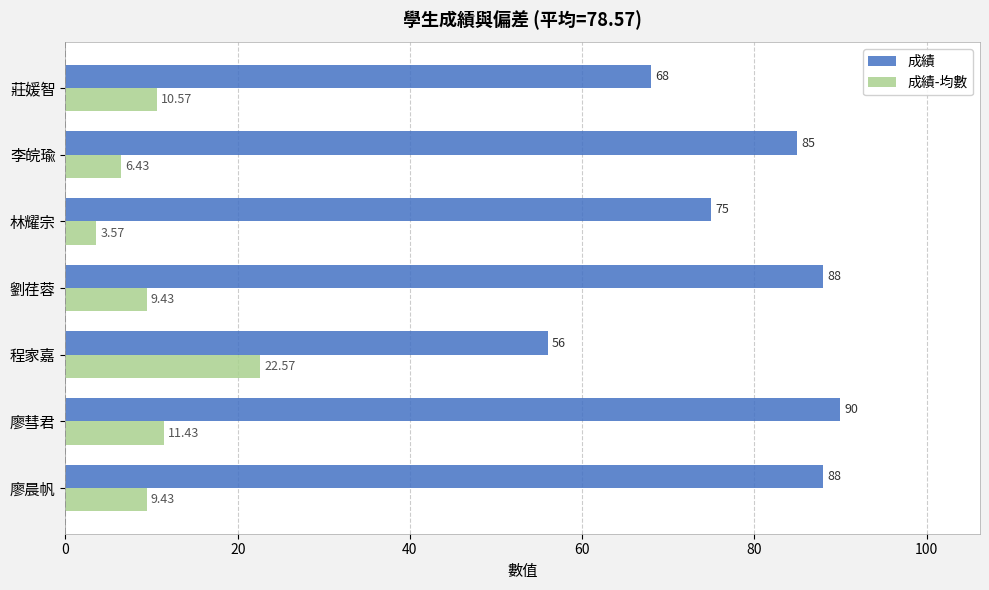

What is the difference between the maximum and minimum values in the 成績-均數 series?

19.0